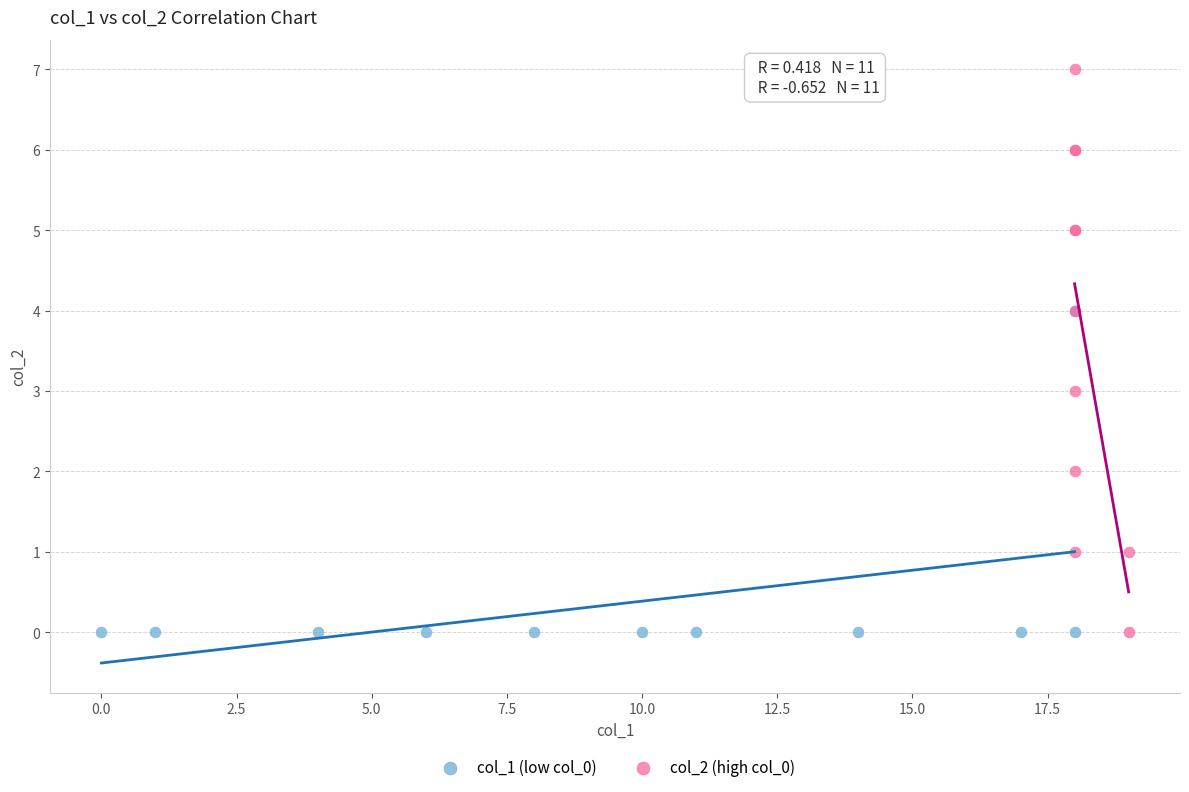

Which series reaches the maximum Y coordinate?

col_2 (high col_0)